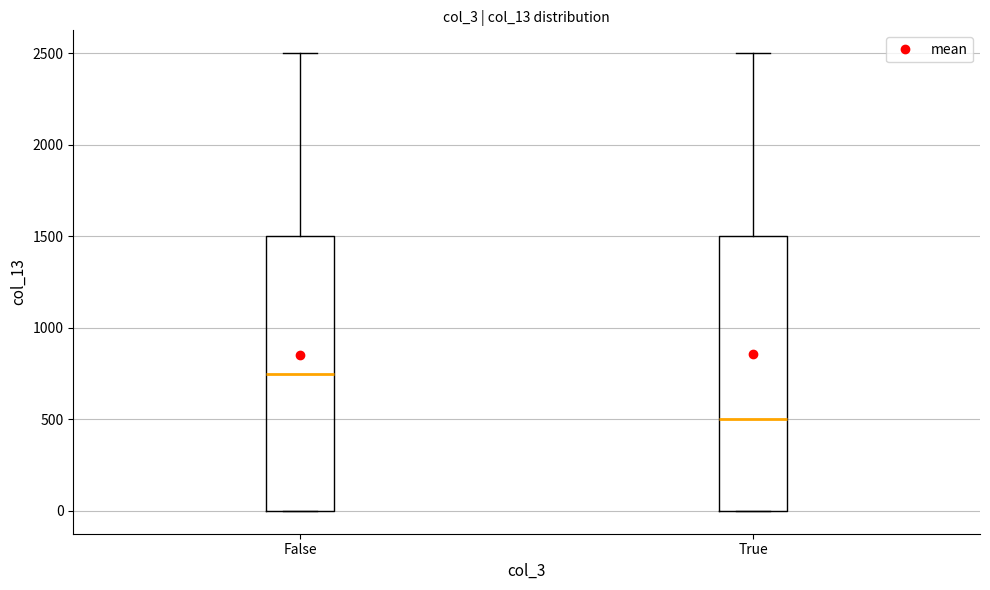

Which box has the lowest median line?

True